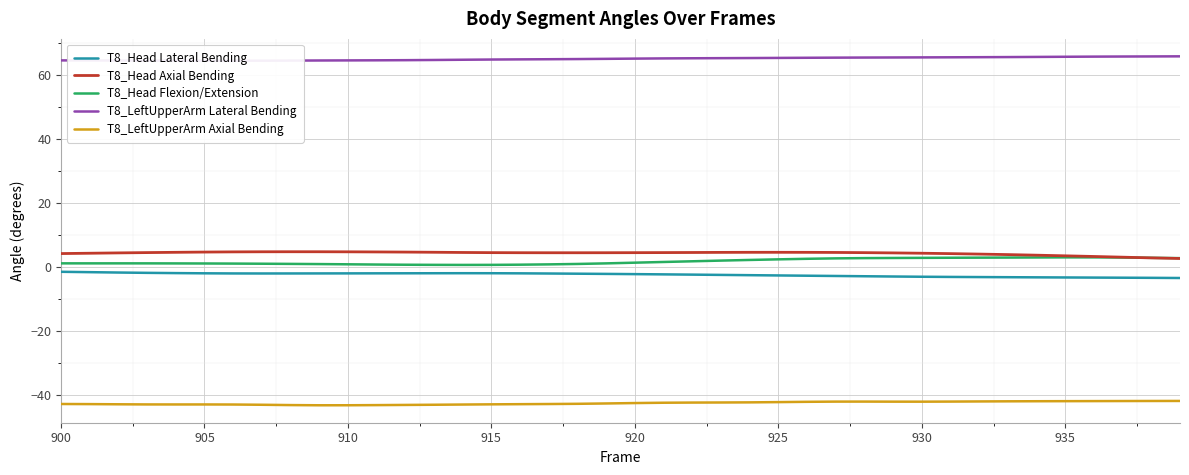

True or false: T8_LeftUpperArm Axial Bending and T8_Head Flexion/Extension cross at least once.

False